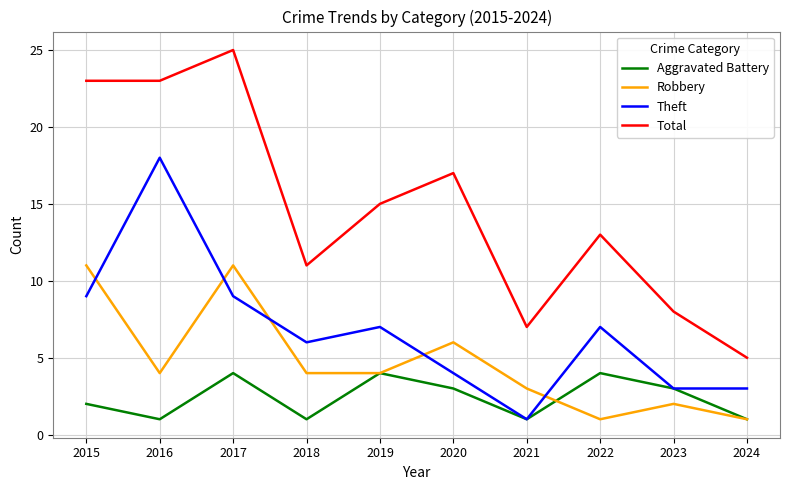

How many times do Theft and Robbery cross each other?

5